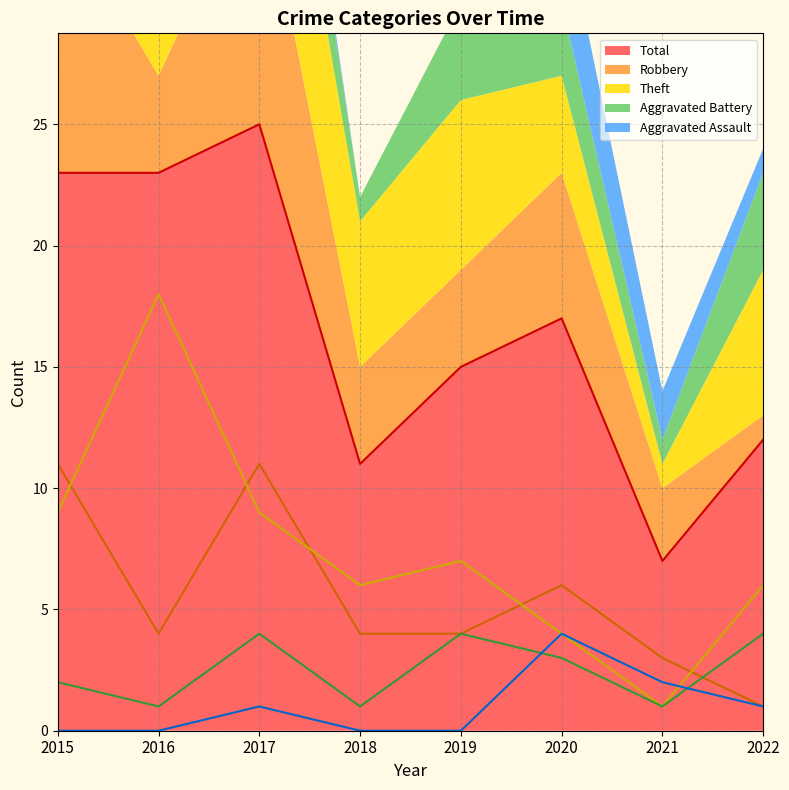

Reading left to right, list all the values displayed in this chart.

Aggravated Assault: 0	0	1	0	0	4	2	1
Aggravated Battery: 2	1	4	1	4	3	1	4
Robbery: 11	4	11	4	4	6	3	1
Theft: 9	18	9	6	7	4	1	6
Total: 23	23	25	11	15	17	7	12